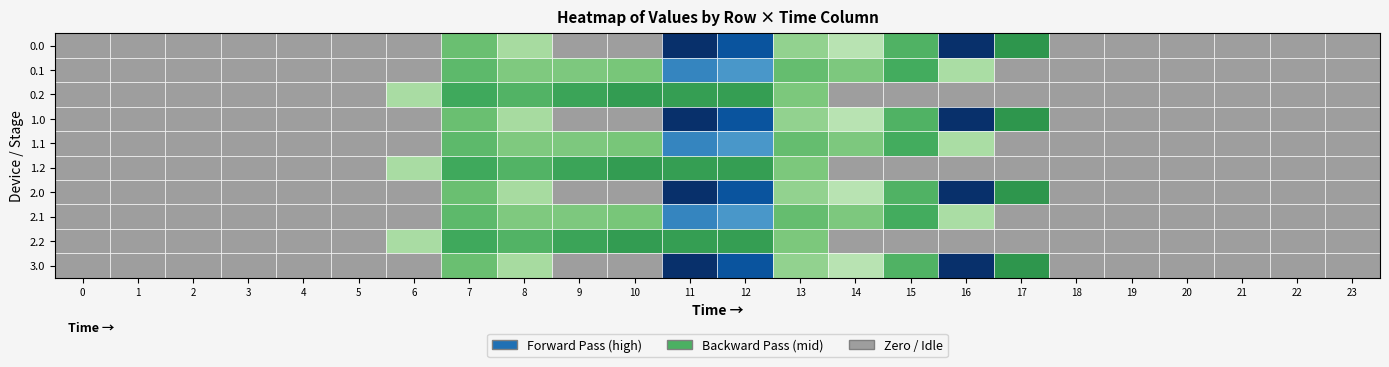

The value of 3.0 at 11 is 544.3. True or false?

True